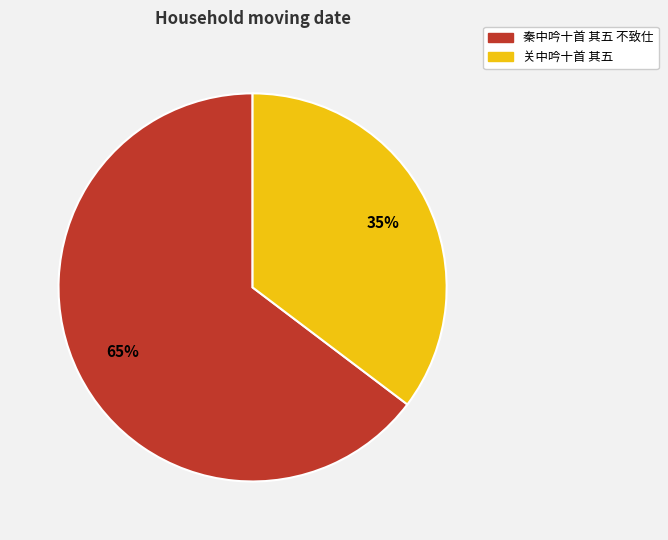

Is there a majority slice in this chart?

Yes